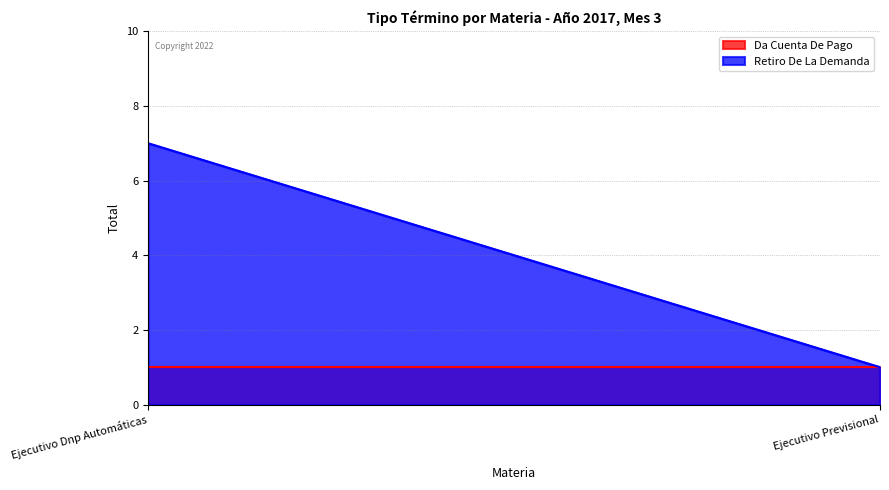

At Ejecutivo Previsional, list the series in order from smallest to largest.

Da Cuenta De Pago, Retiro De La Demanda